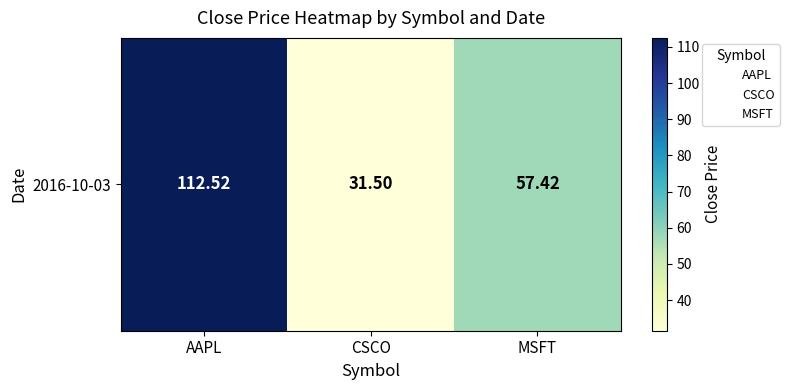

Reading right to left, transcribe all the data shown in this chart.

57.4	31.5	112.5